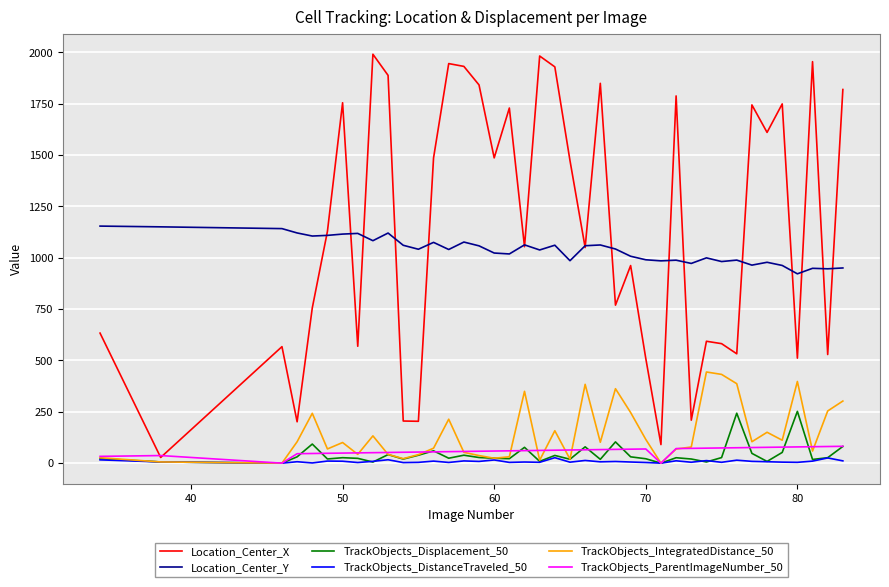

Is this an area chart (filled region under the line)?

No